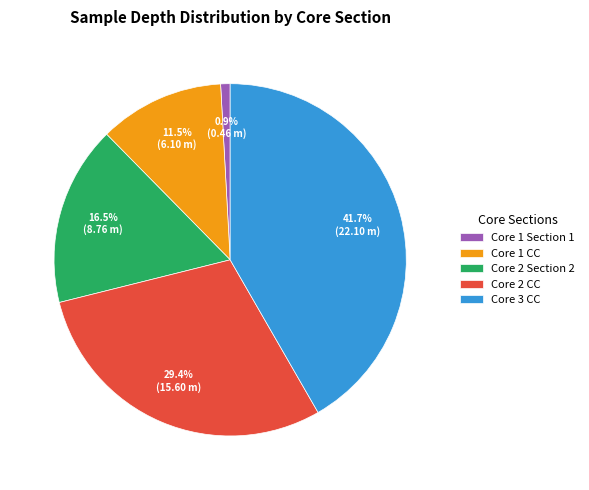

To the nearest percent, what is the difference between the largest and smallest slice percentages?

41%